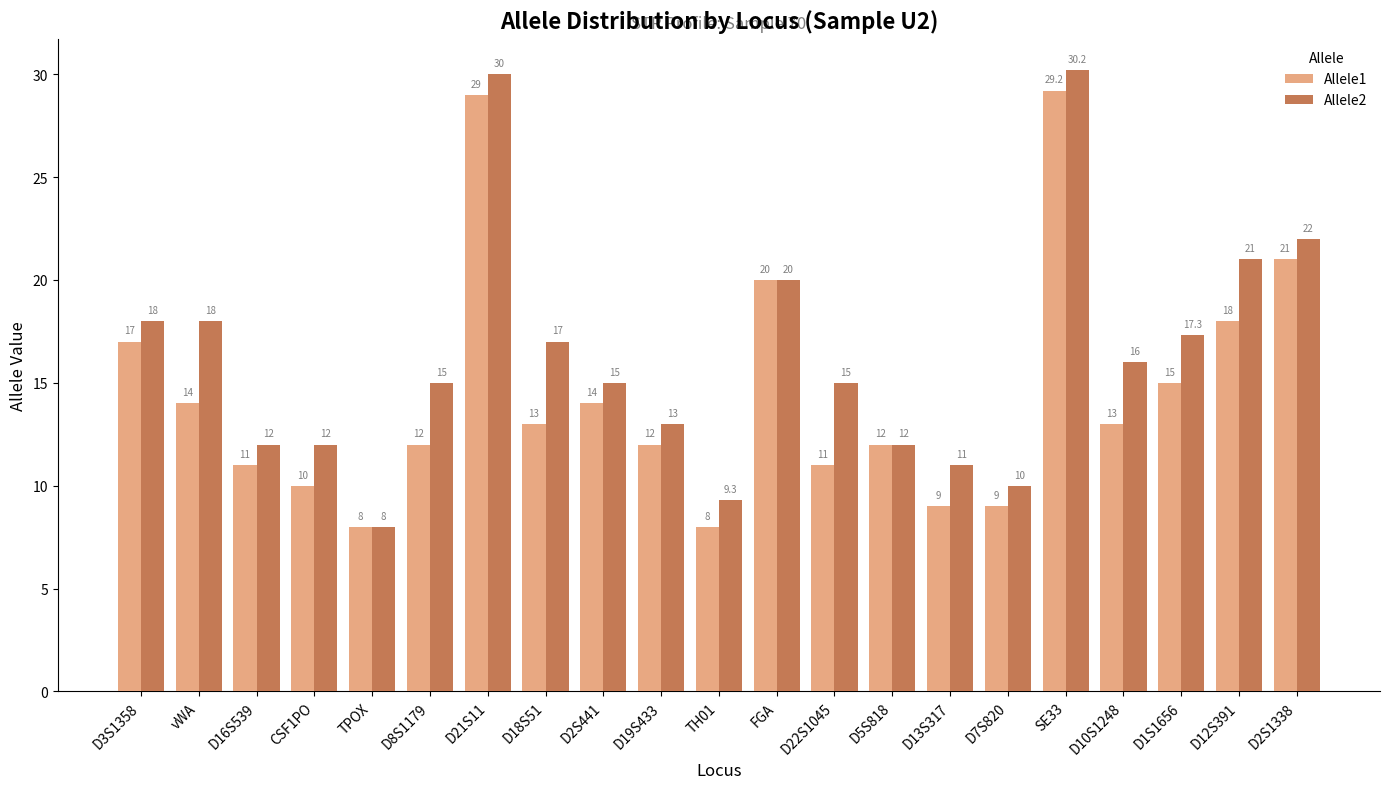

What position from the left is D8S1179?

6